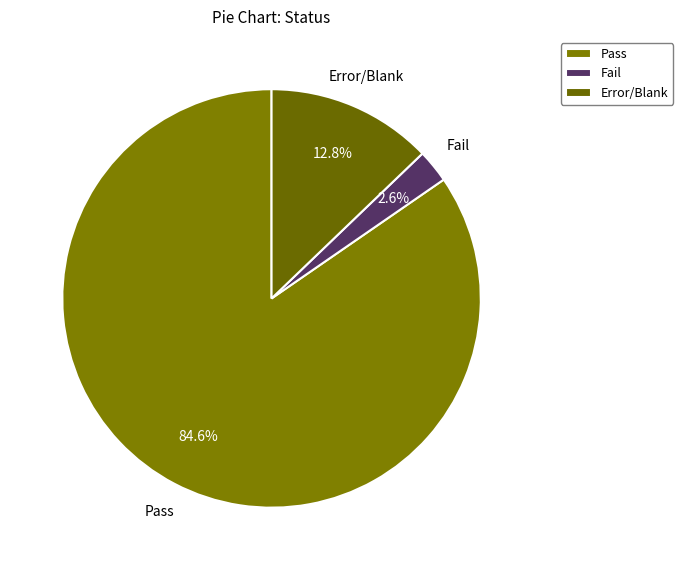

What is the largest slice in the pie chart?

Pass